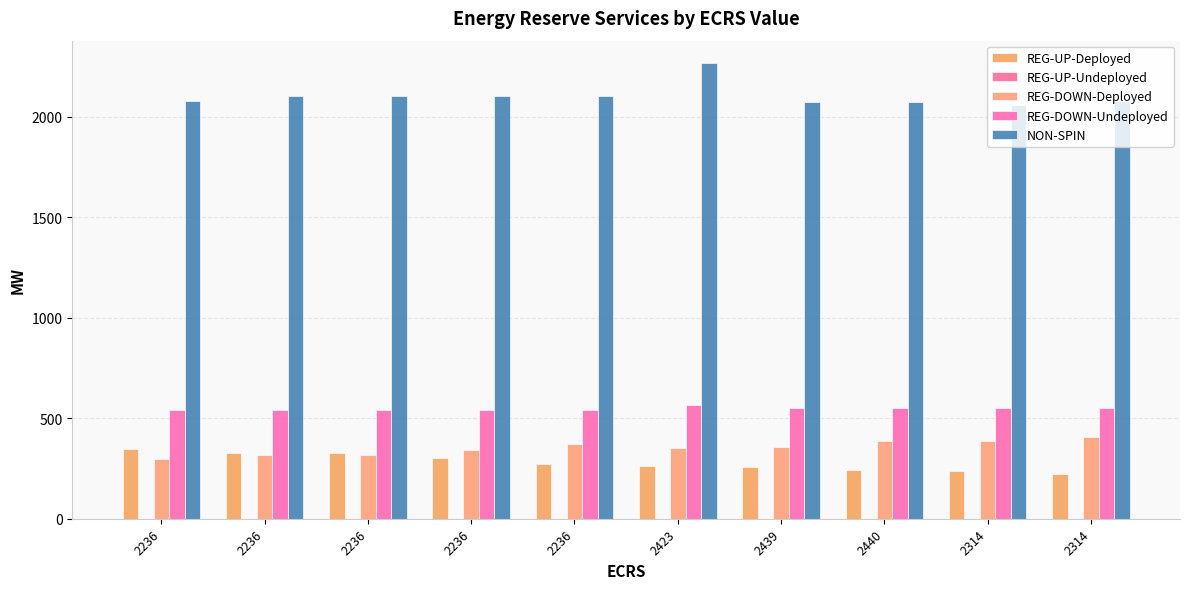

At which label is NON-SPIN closest to 2162?

2236